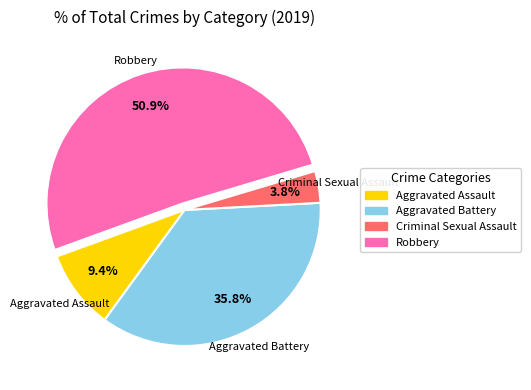

How many slices are in this pie chart?

4